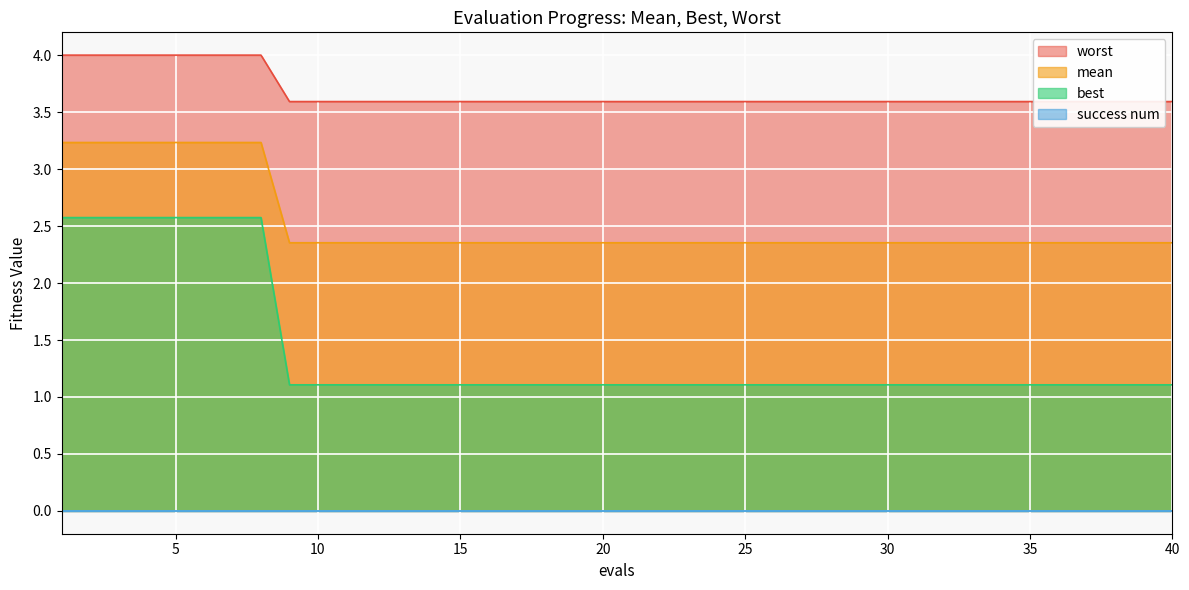

Where is mean nearest to the value 1?

9